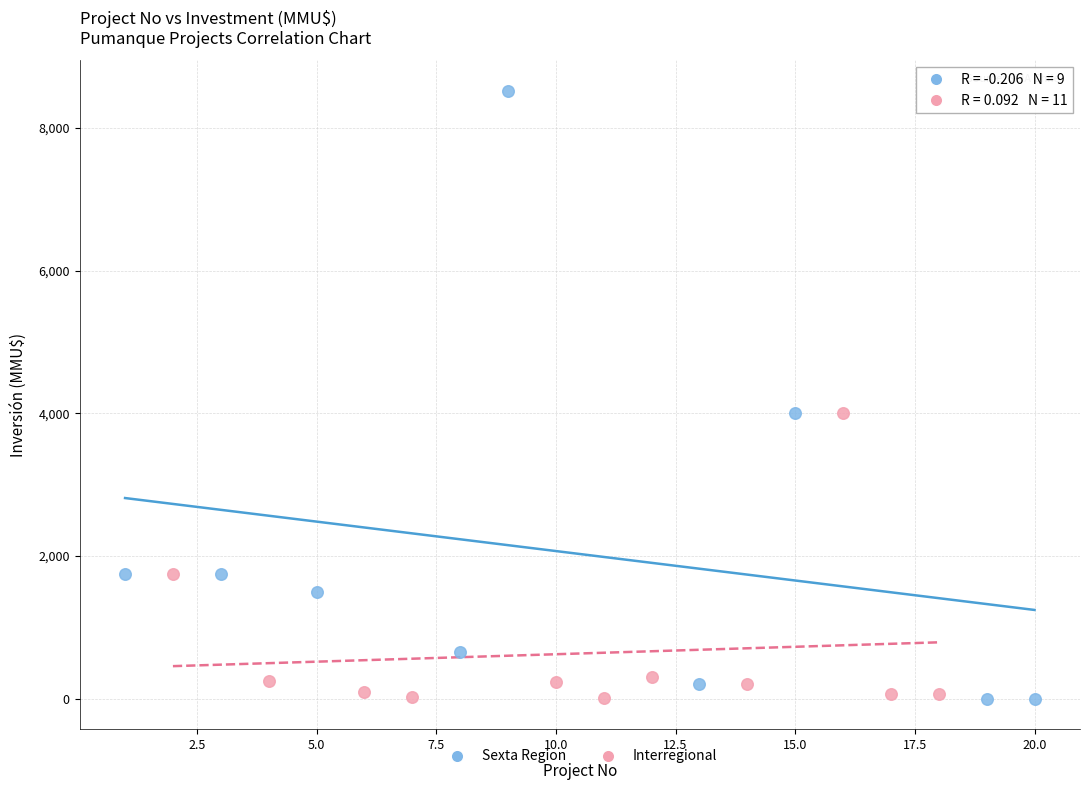

What are all the series names shown in the legend?

Sexta Region, Interregional